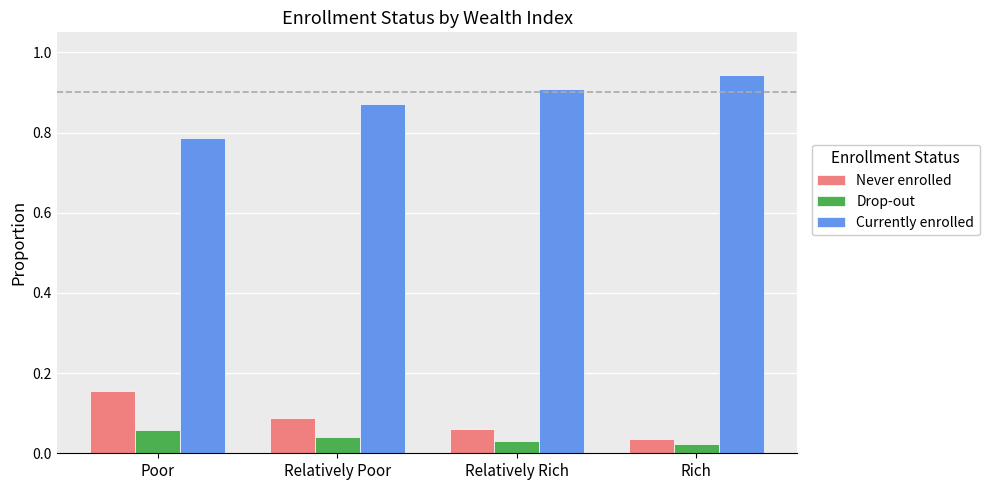

Which series has the largest total across all categories?

Currently enrolled